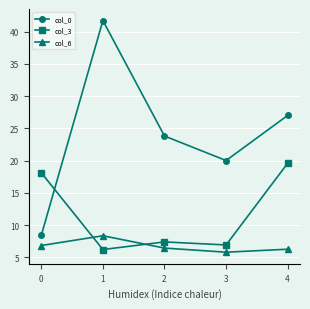

What is the greatest value displayed?

41.7